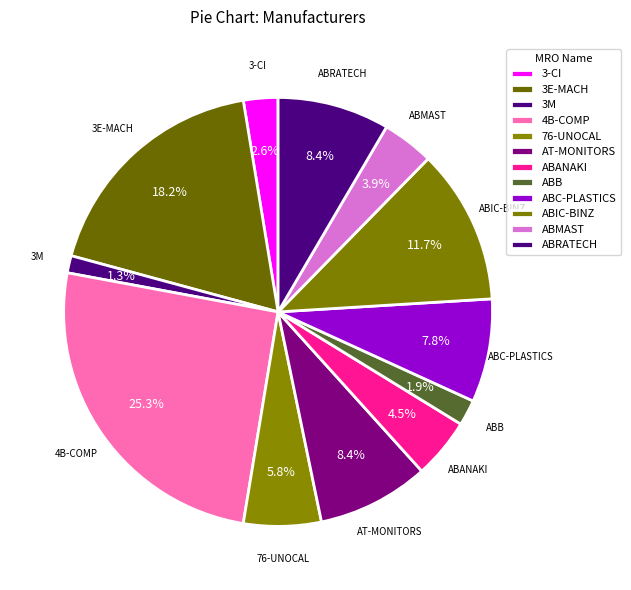

What percentage is NOT represented by ABIC-BINZ?

88.3%